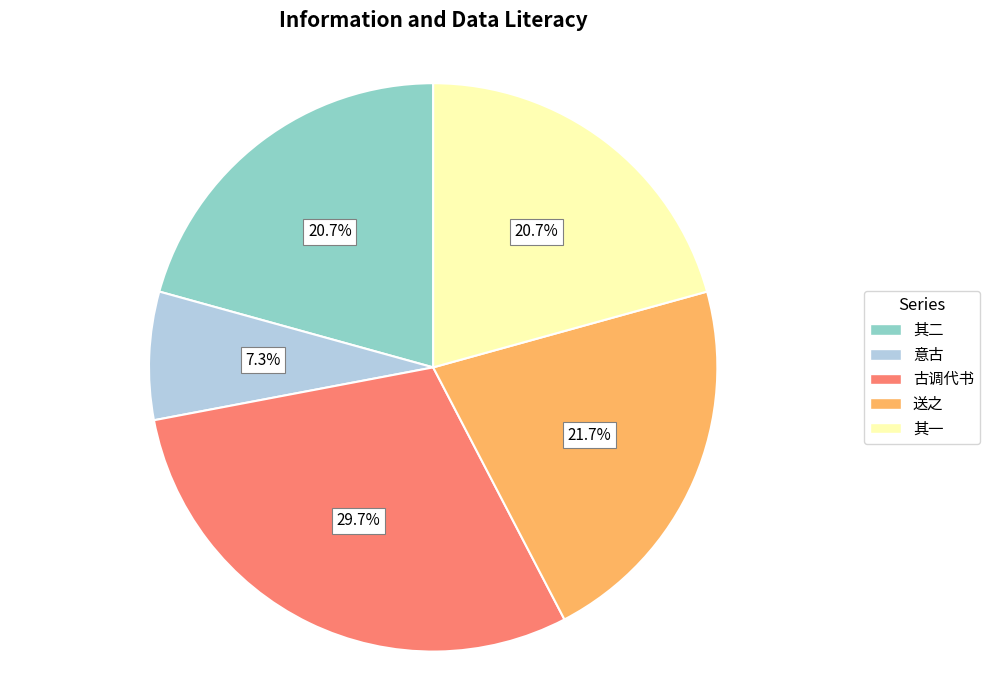

Does 送之 represent more than half of the total?

No